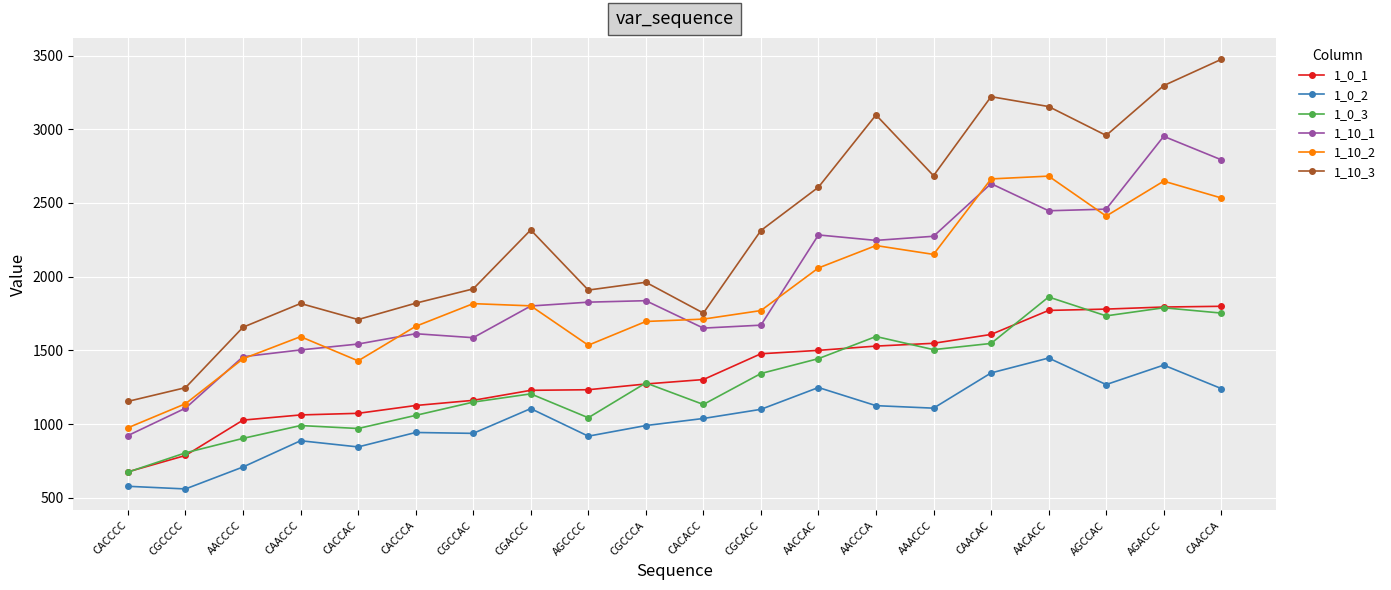

Which series has the largest range (max minus min)?

1_10_3